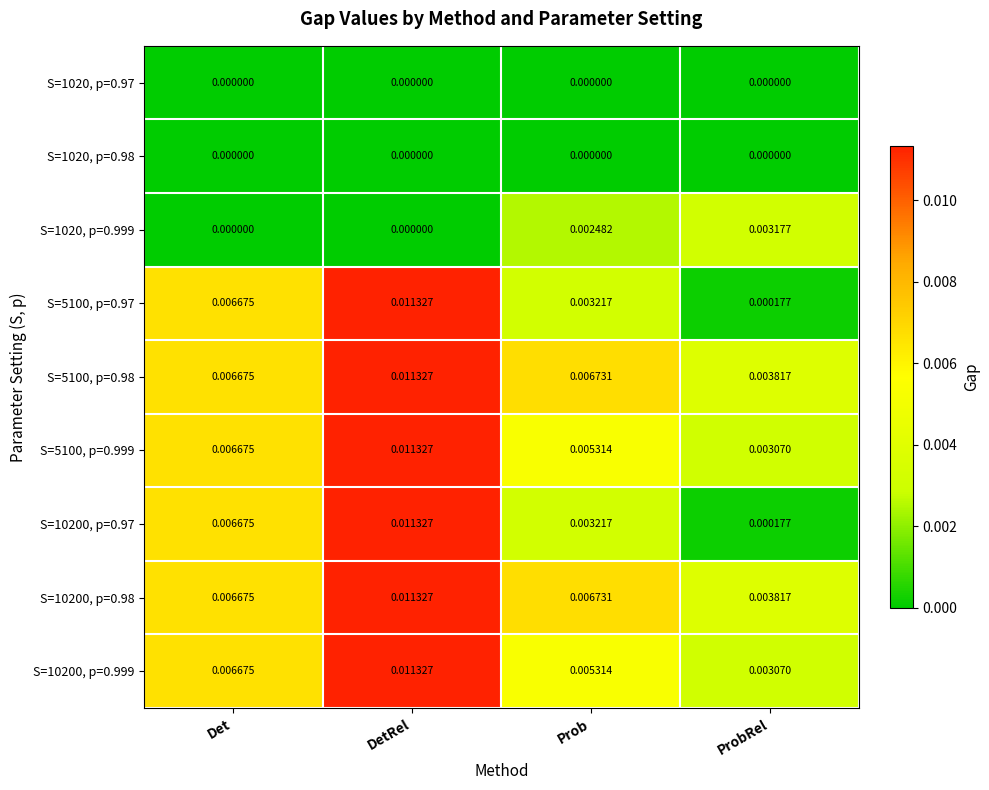

Which category has the highest value across all series?

DetRel